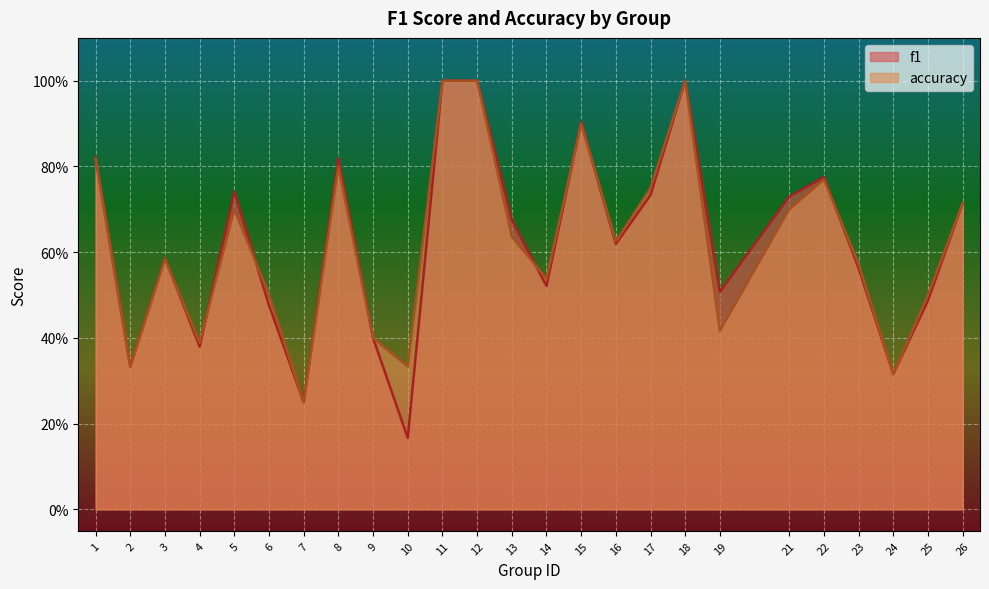

Reading left to right, transcribe all the data shown in this chart.

f1: 1=0.8	2=0.3	3=0.6	4=0.4	5=0.7	6=0.5	7=0.2	8=0.8	9=0.4	10=0.2	11=1.0	12=1.0	13=0.7	14=0.5	15=0.9	16=0.6	17=0.7	18=1.0	19=0.5	21=0.7	22=0.8	23=0.6	24=0.3	25=0.5	26=0.7
accuracy: 1=0.8	2=0.3	3=0.6	4=0.4	5=0.7	6=0.5	7=0.2	8=0.8	9=0.4	10=0.3	11=1.0	12=1.0	13=0.6	14=0.5	15=0.9	16=0.6	17=0.8	18=1.0	19=0.4	21=0.7	22=0.8	23=0.6	24=0.3	25=0.5	26=0.7